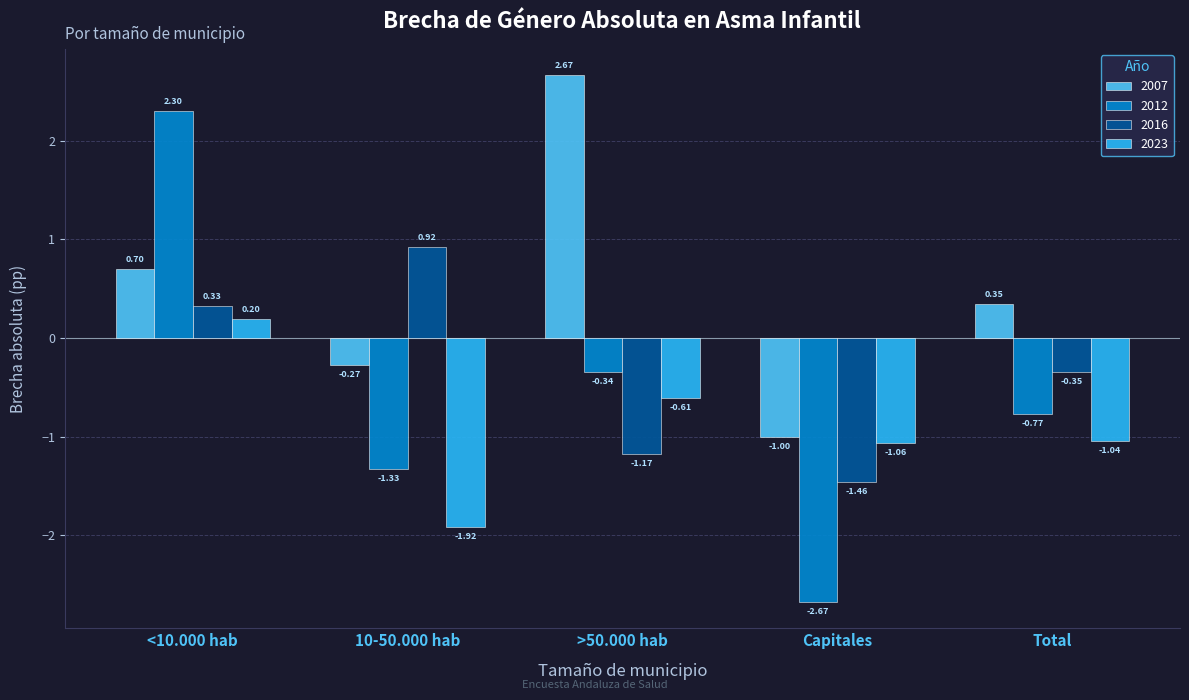

Which series changed the most between Capitales and Total?

2012